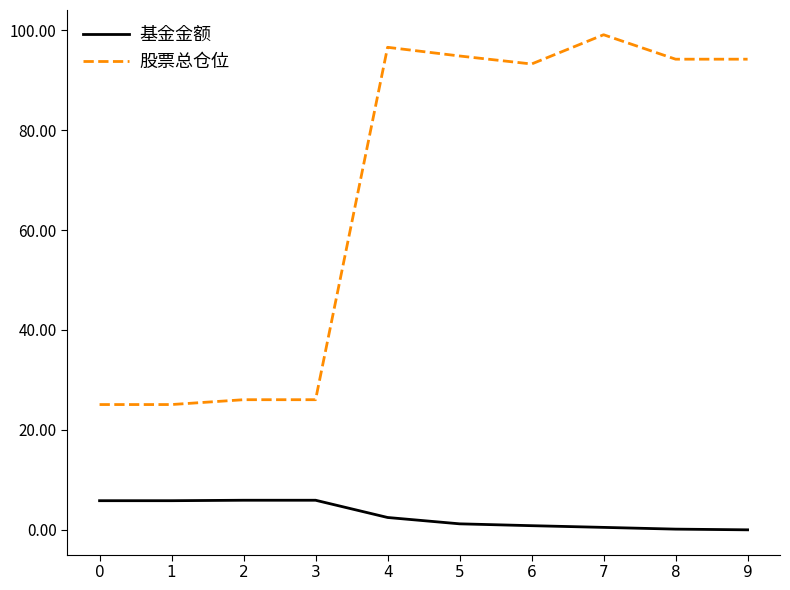

Is this an area chart (filled region under the line)?

No